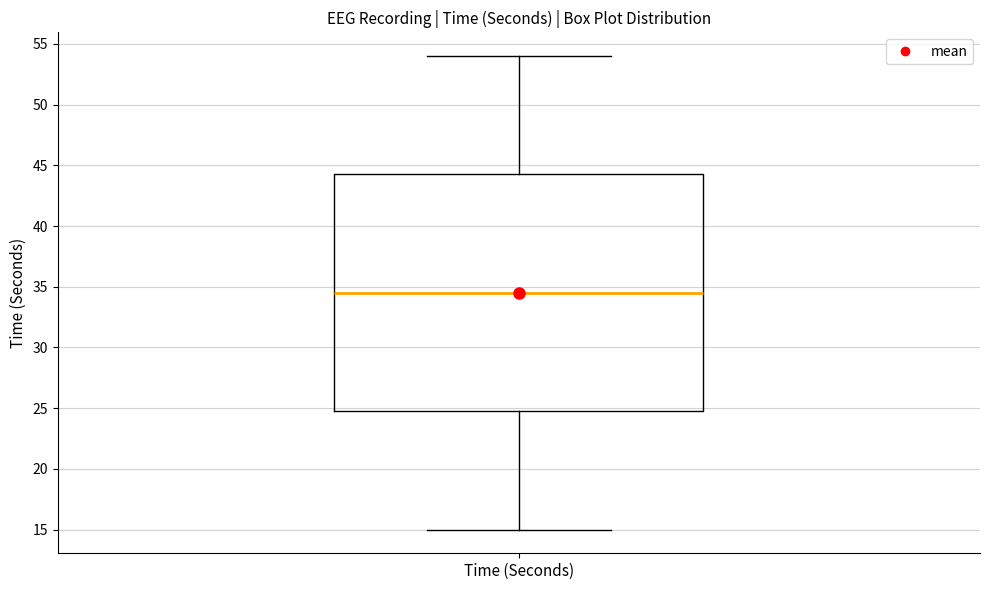

Where is the lower edge of the box for Time (Seconds) on the y-axis? The values are not printed on the chart, so give them approximately, as read against the axis.

25.0